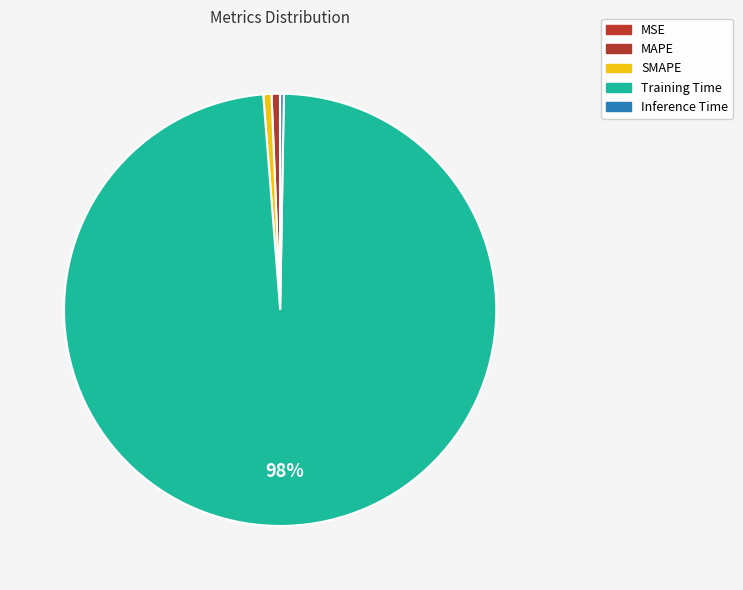

What percentage is NOT represented by Training Time?

1.5%